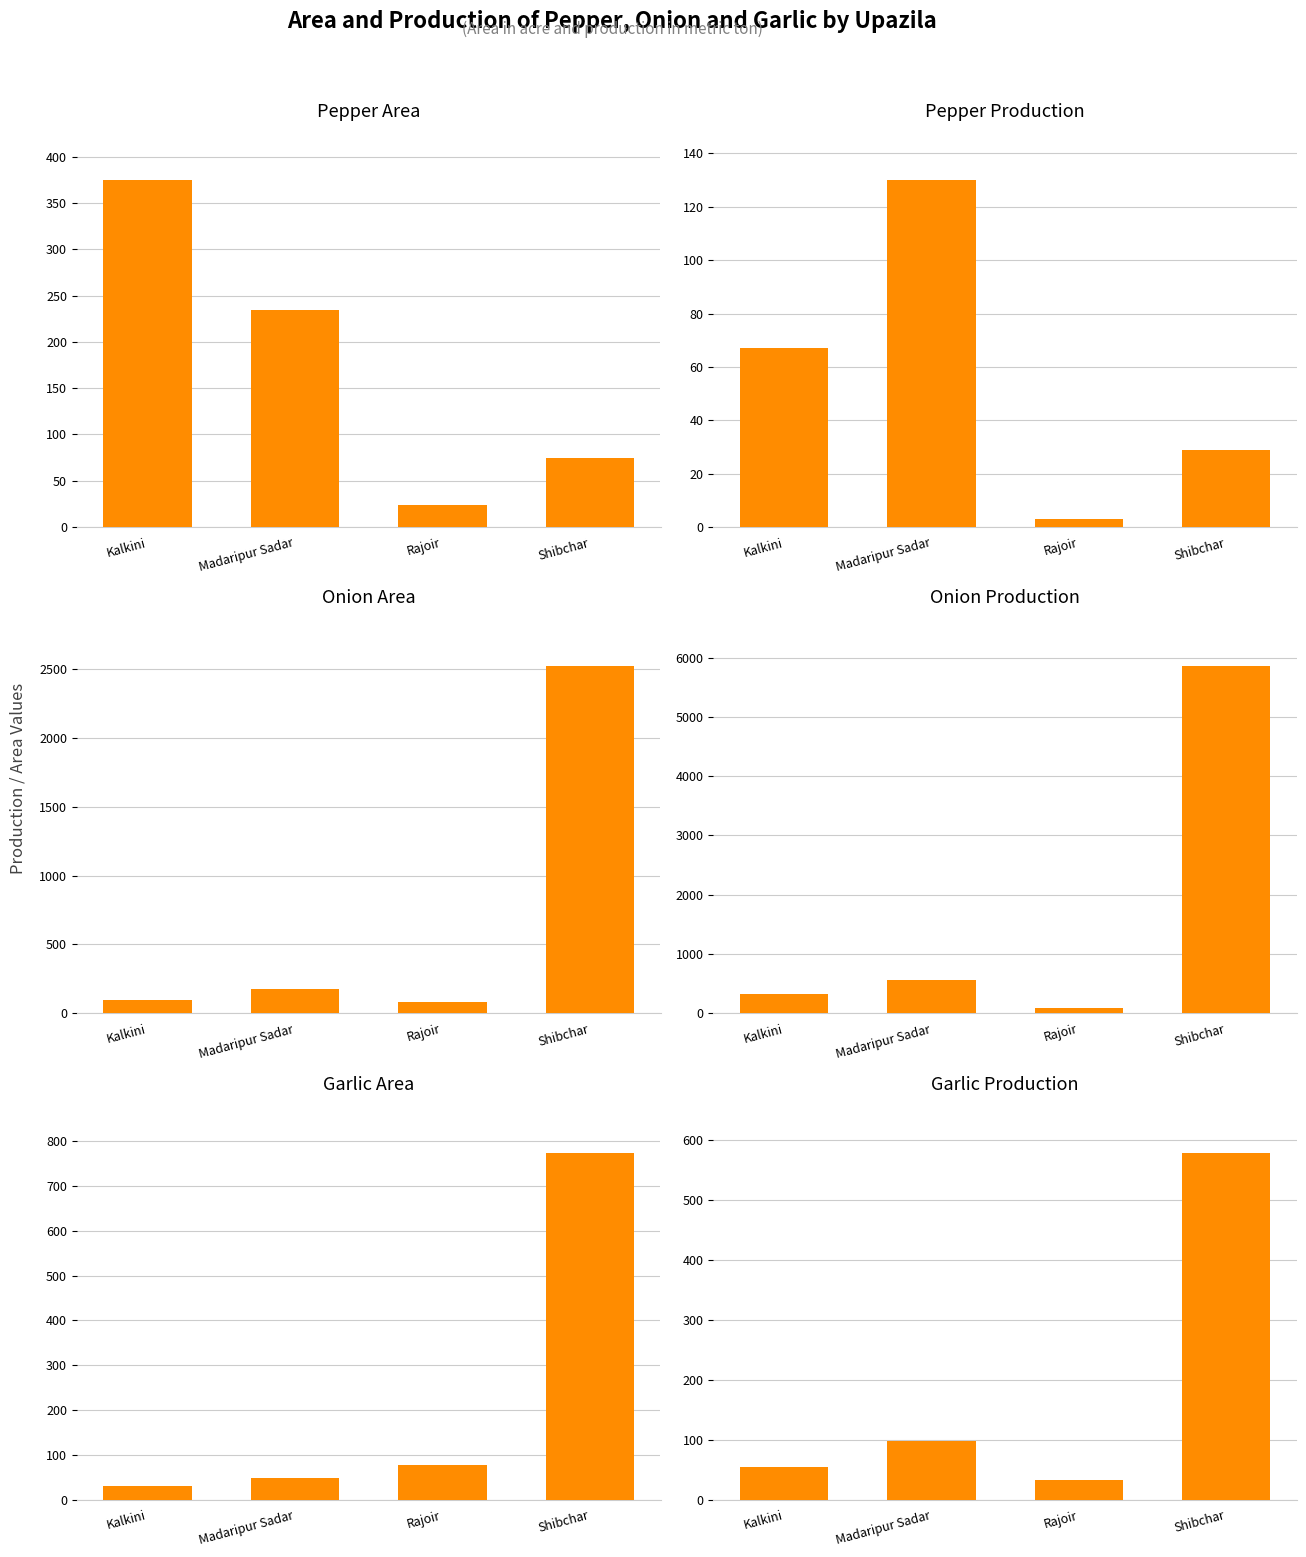

What is the lowest value of the Pepper Production series?

3